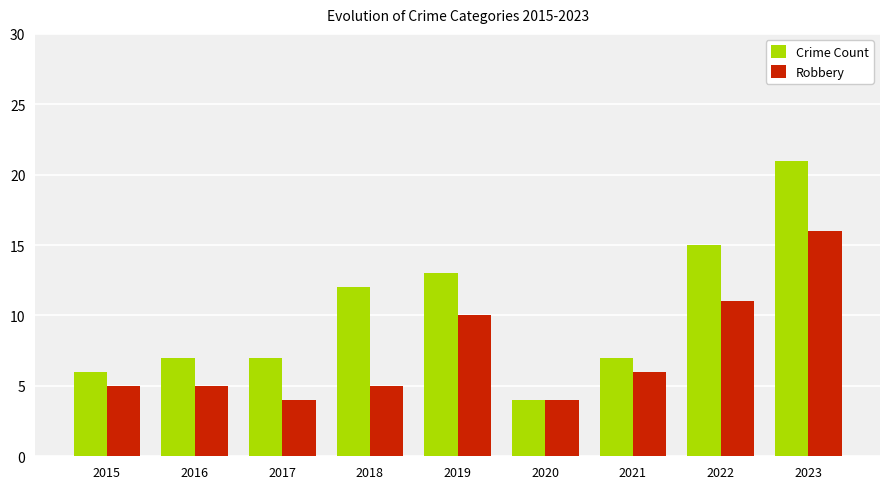

Reading left to right, extract all data points from this chart.

Crime Count: 2015=6	2016=7	2017=7	2018=12	2019=13	2020=4	2021=7	2022=15	2023=21
Robbery: 2015=5	2016=5	2017=4	2018=5	2019=10	2020=4	2021=6	2022=11	2023=16